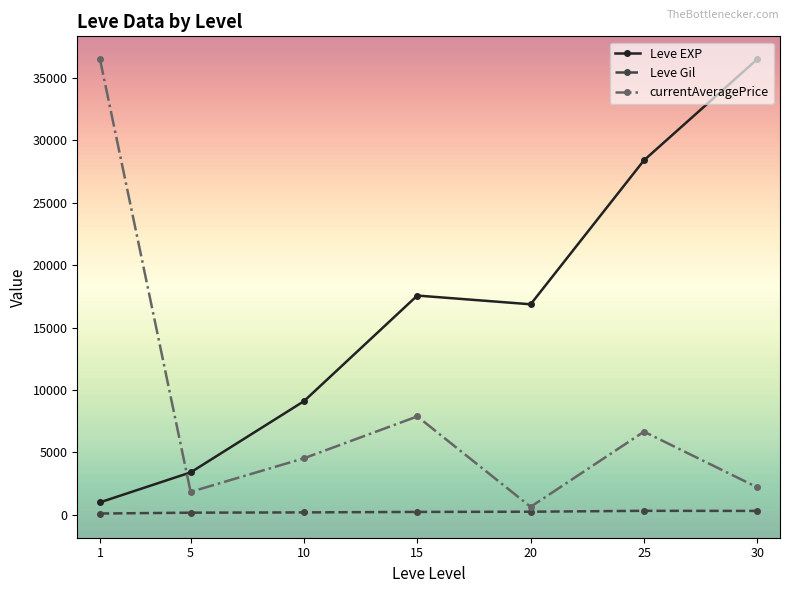

What is the sum of all Leve Gil values?

1644.9